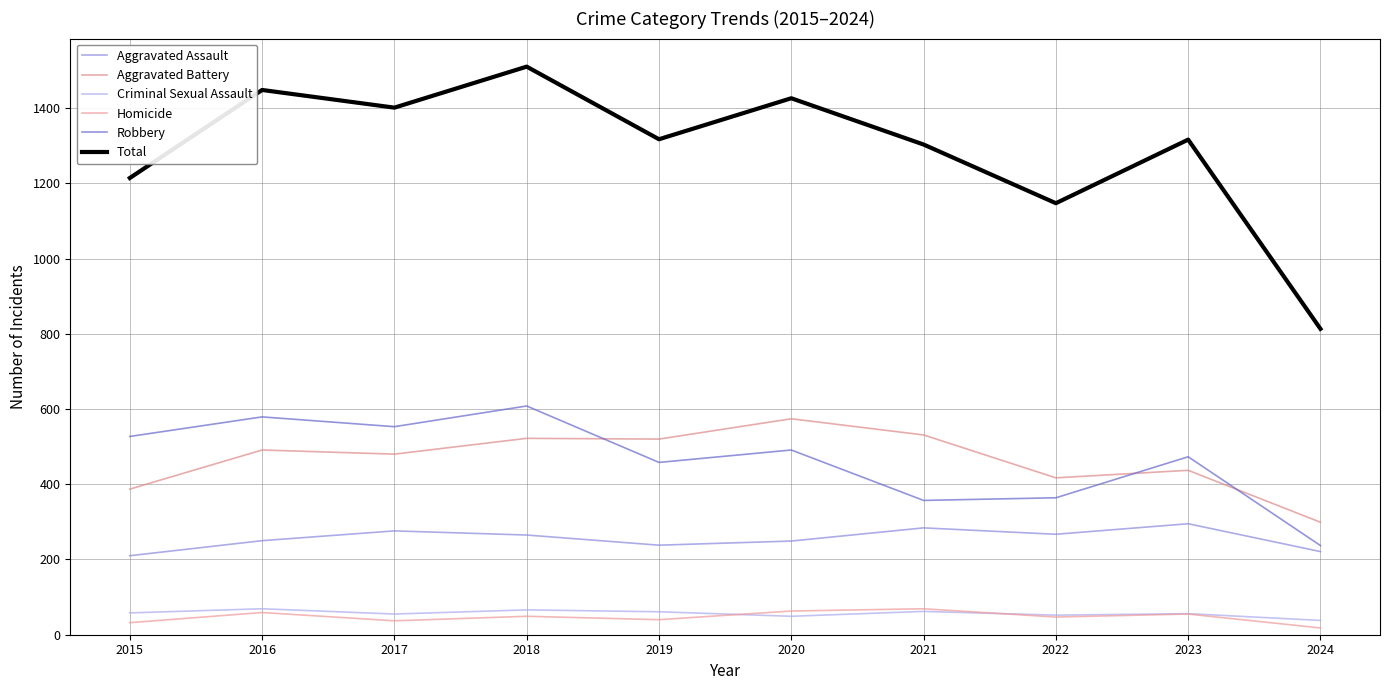

What is the total value across all series at 2021?

2606